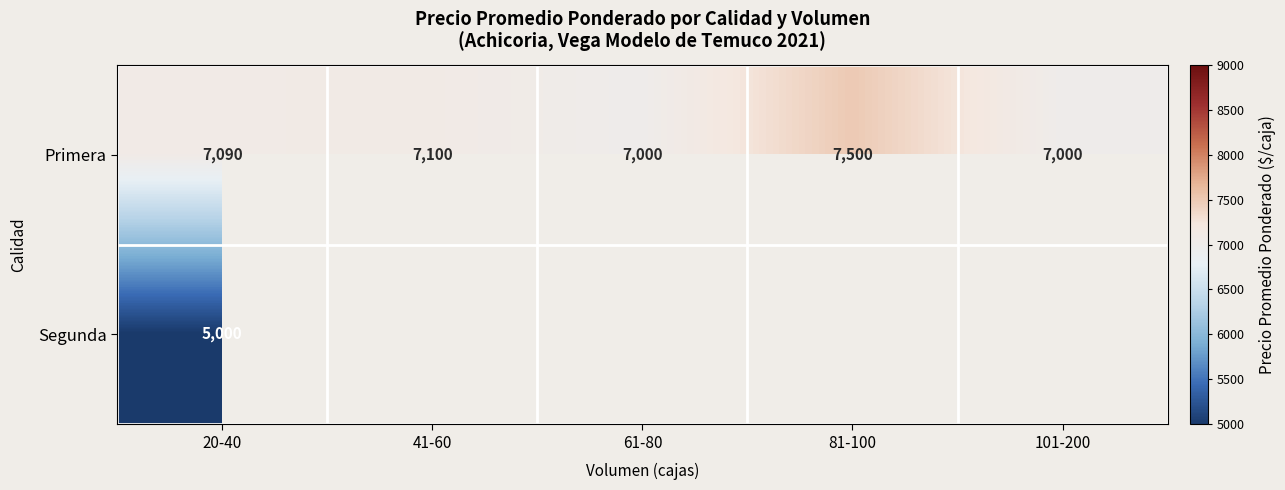

How many series are shown in this chart?

2